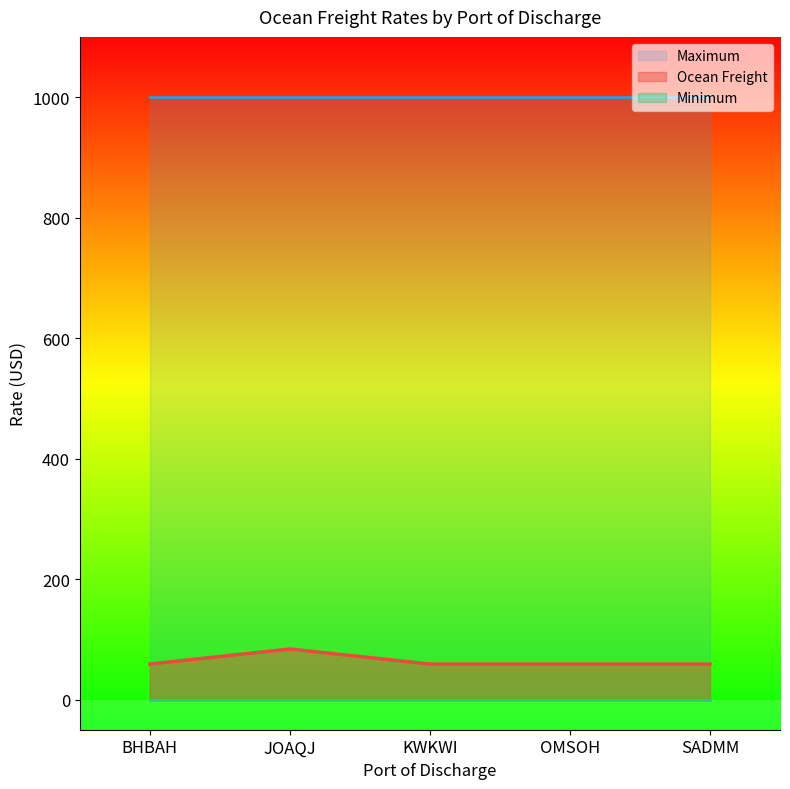

True or false: Maximum has more than 2 points higher than both neighbors.

False